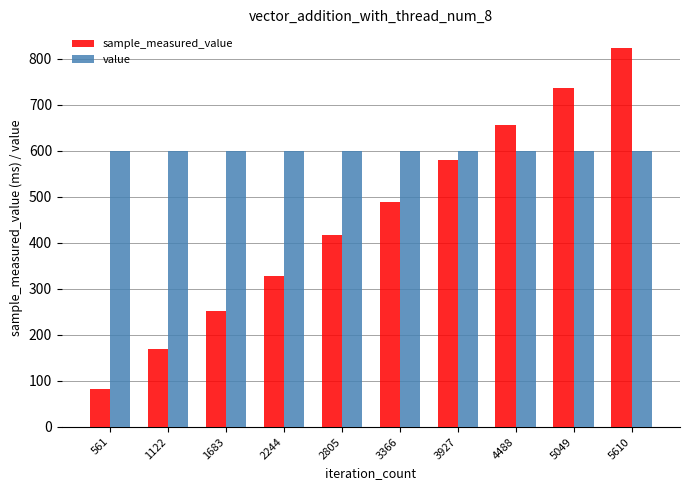

Is the value of sample_measured_value at 561 greater than the value of value at 4488?

No